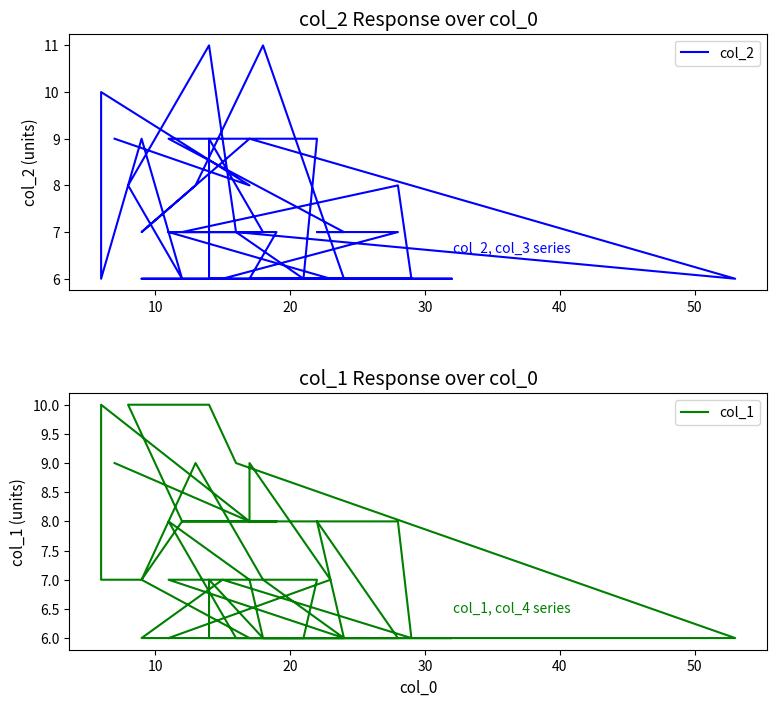

Is it true that col_1 equals 14 at 33?

False